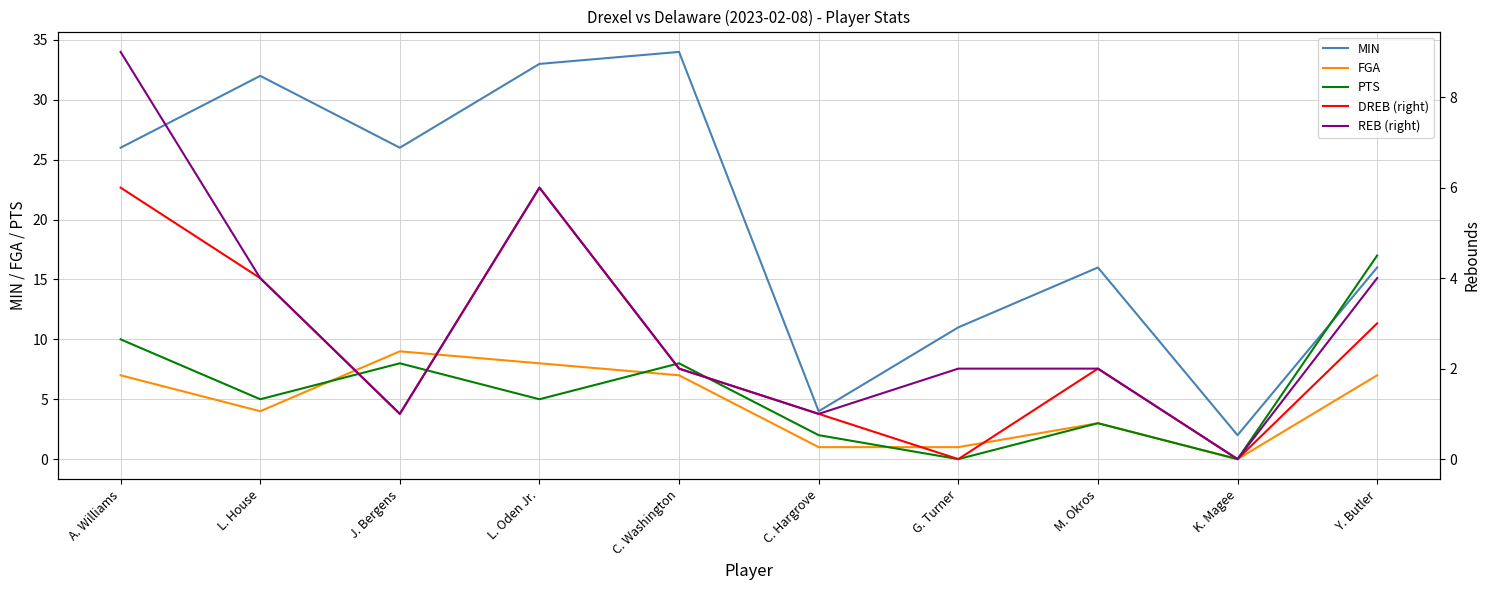

What is the spread (max minus min) of values at C. Washington?

32